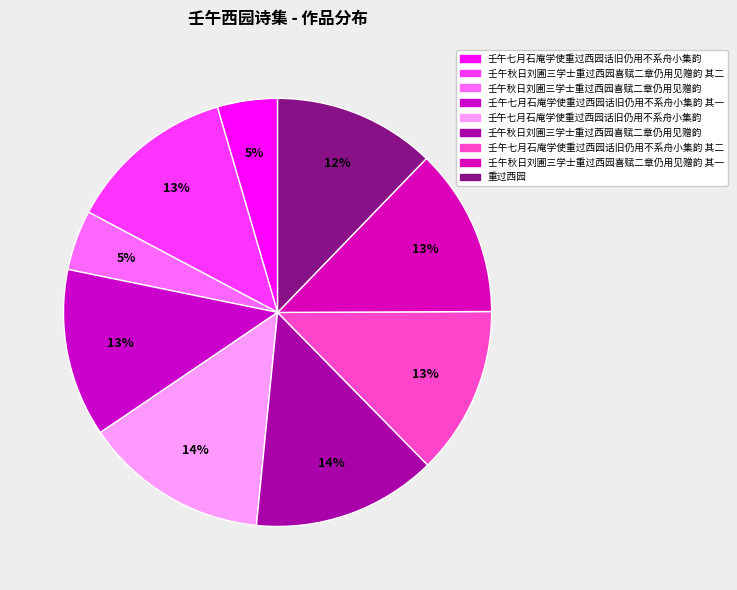

Count the number of slices in the pie.

9